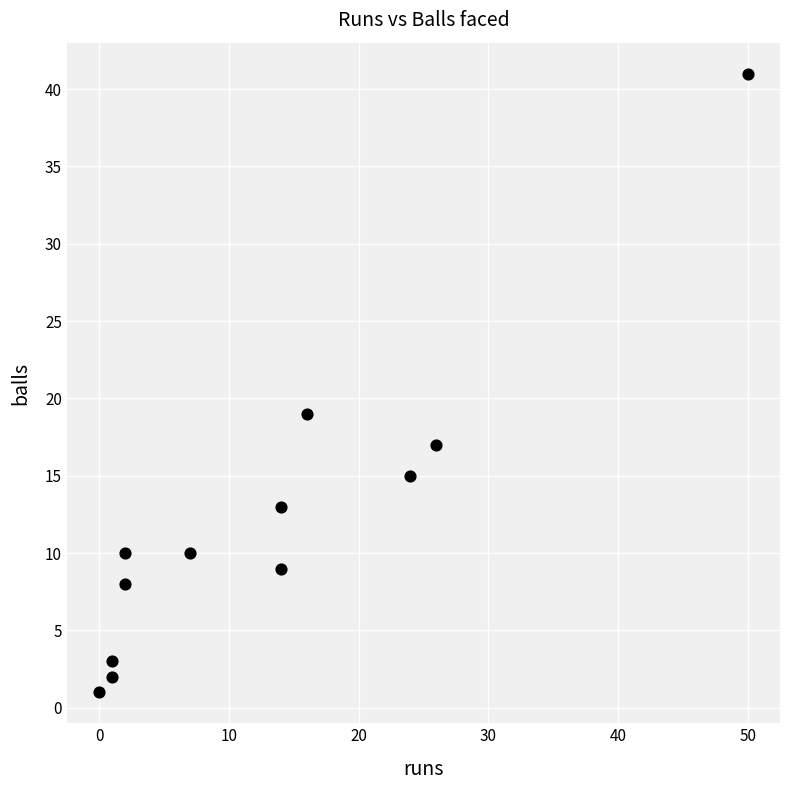

What Y value in the scatter plot is closest to 21?

19